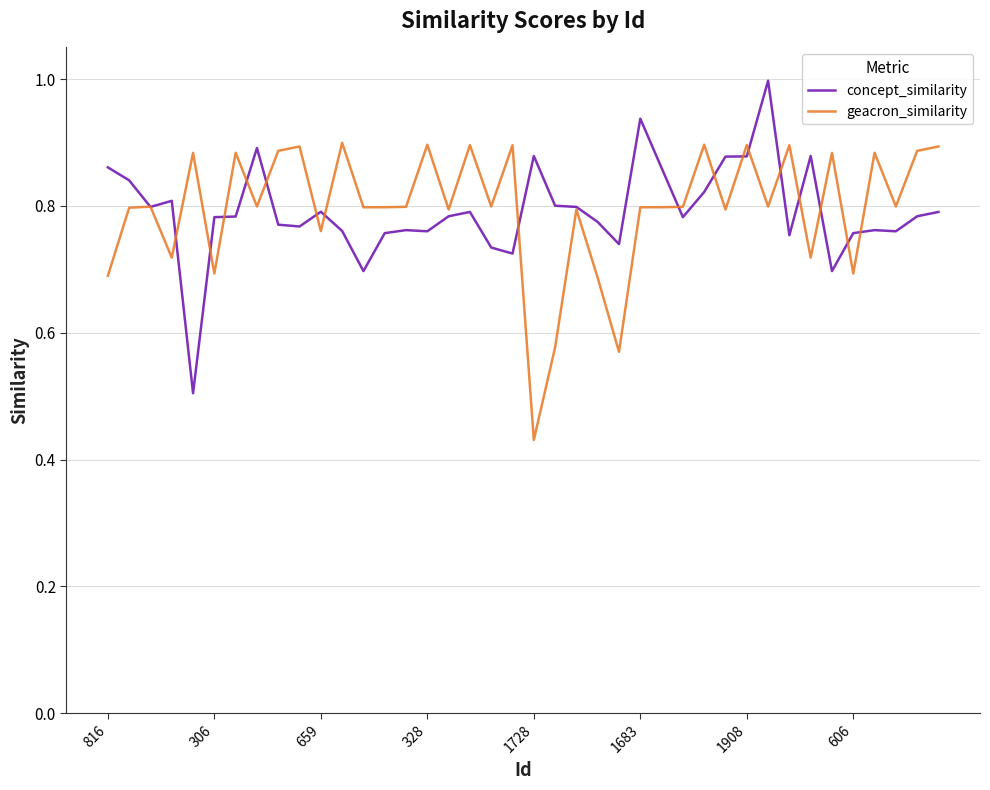

What is the greatest value displayed?

1.0